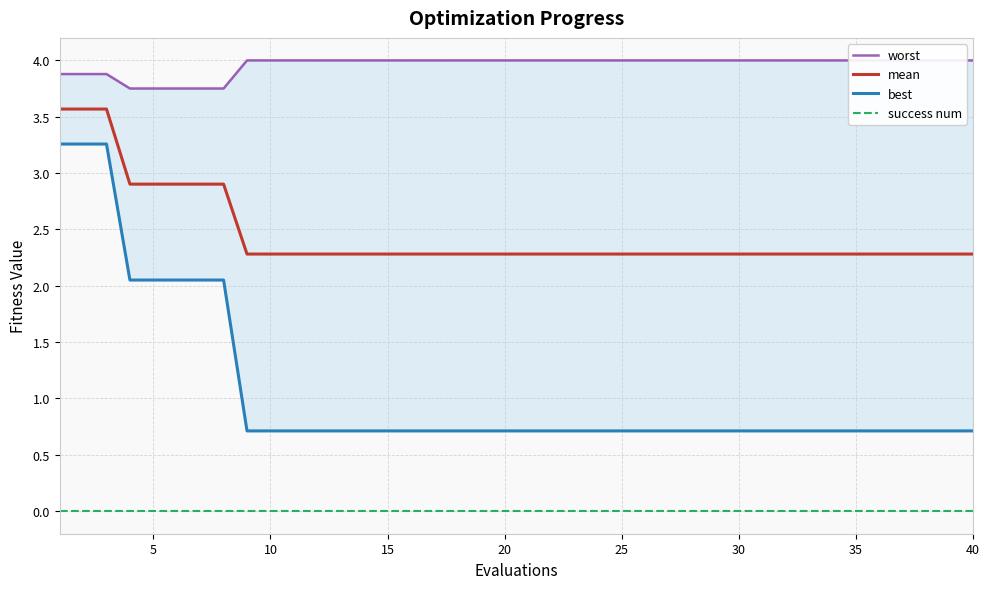

Count the number of categories in the chart.

40